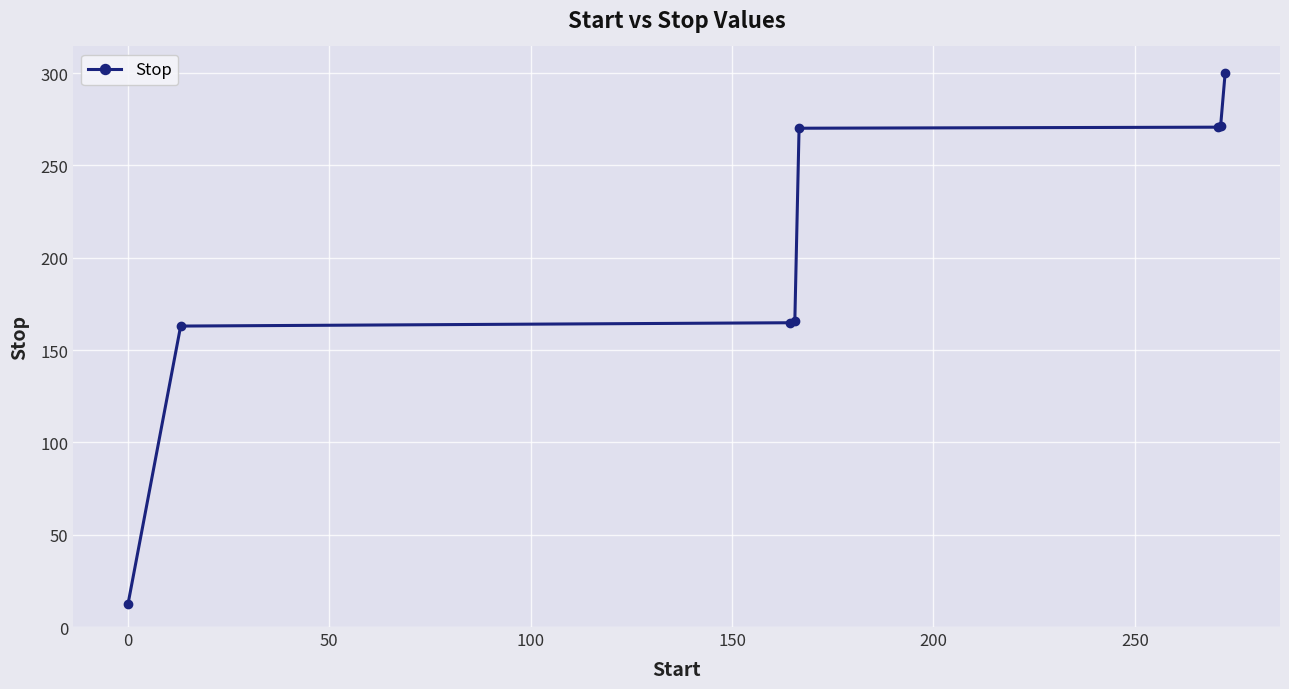

True or false: the data has more than 2 interior local peaks.

False